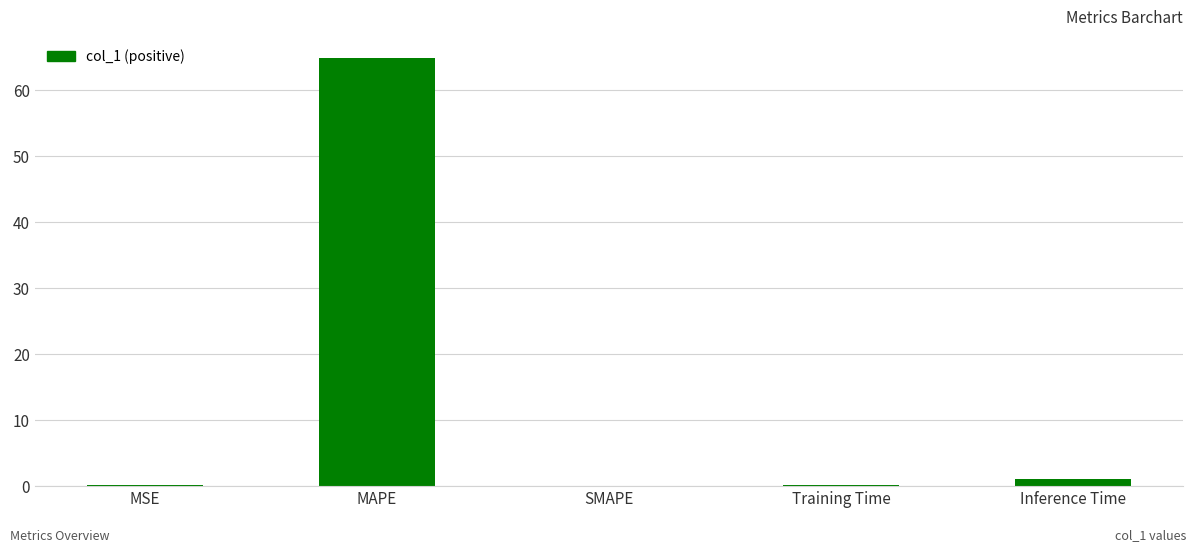

The value at Training Time is 0.1. True or false?

True